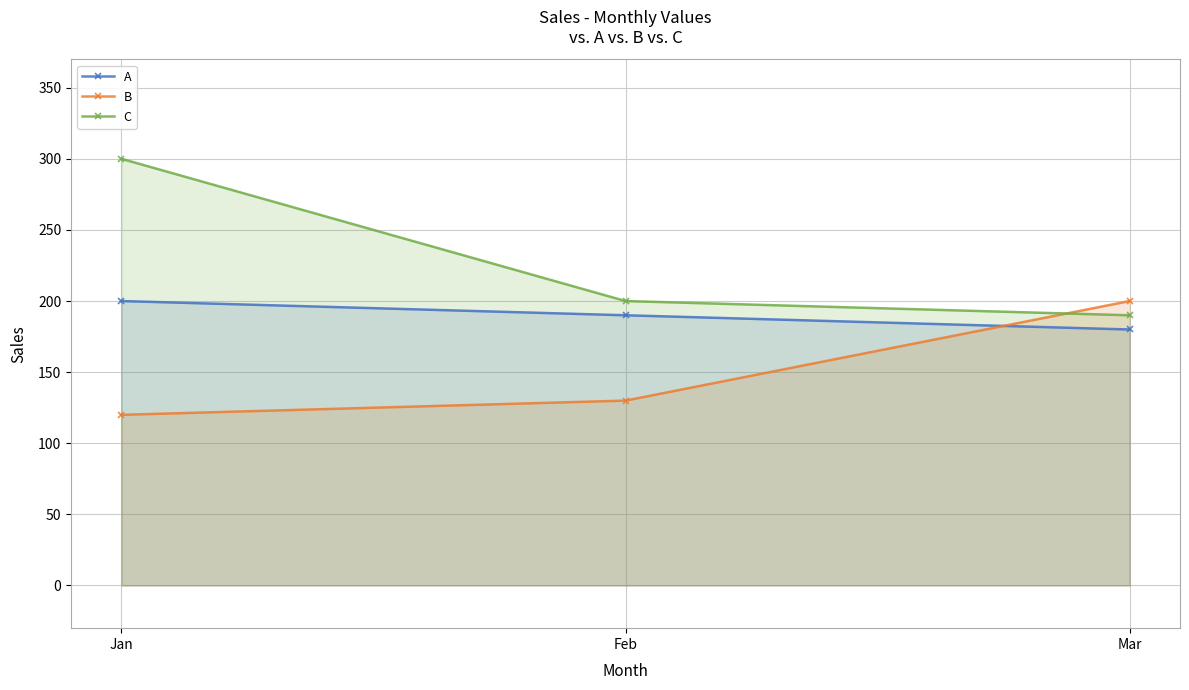

What is the value of the C point at the 1st from the left?

300